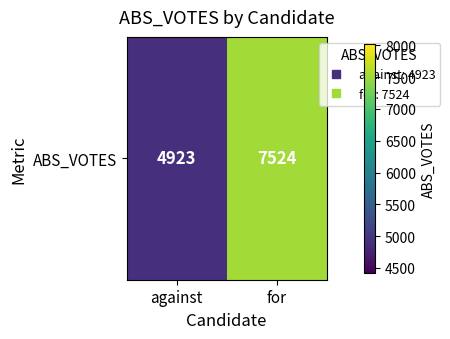

Reading left to right, transcribe all the data shown in this chart.

against=4923	for=7524